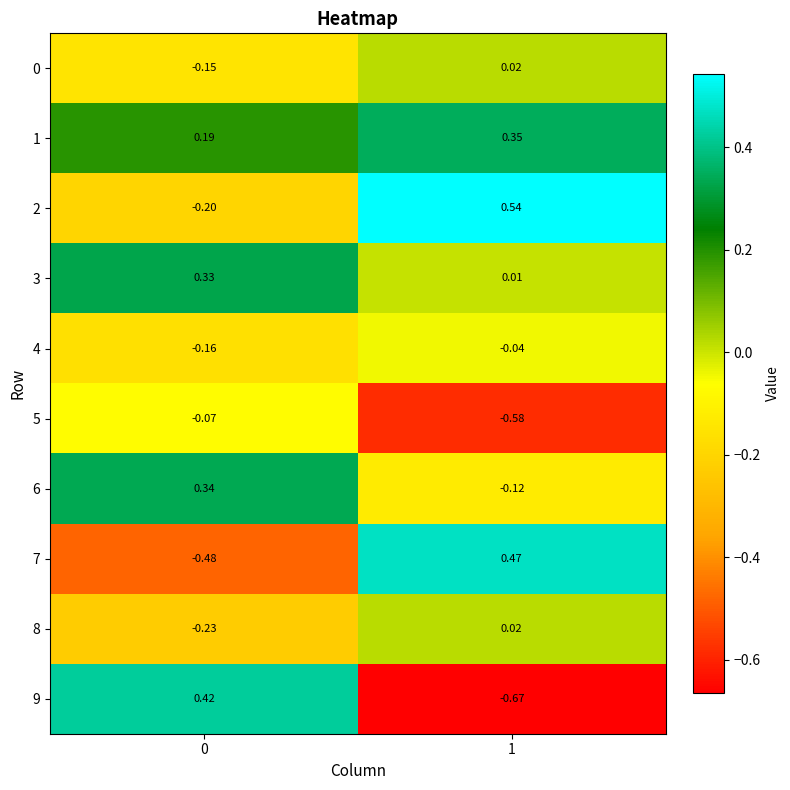

What is the difference between the highest and lowest values at 0?

0.9